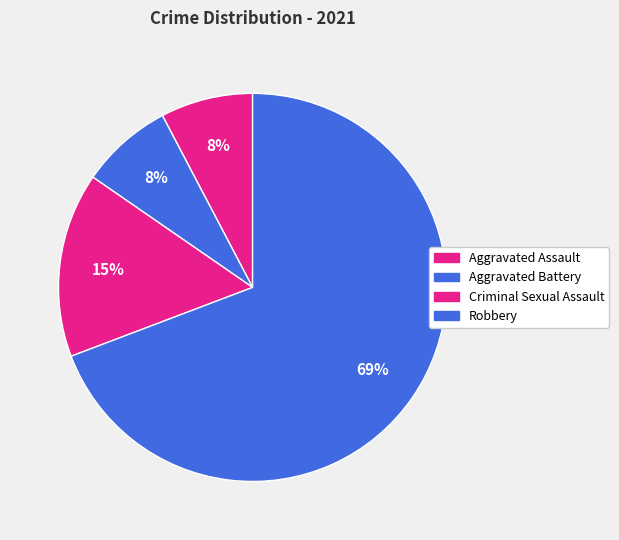

To the nearest percent, what portion does Aggravated Battery represent?

8%